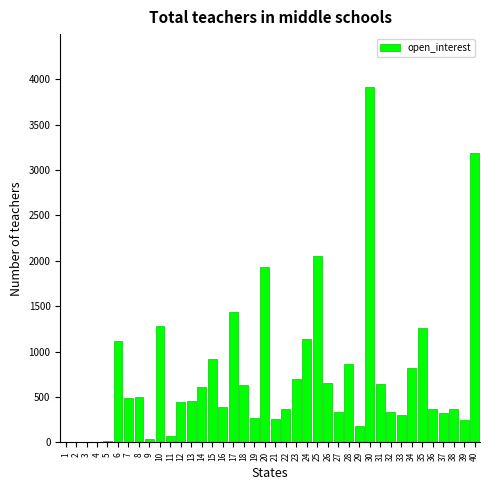

Which has a higher value, 29 or 14?

14